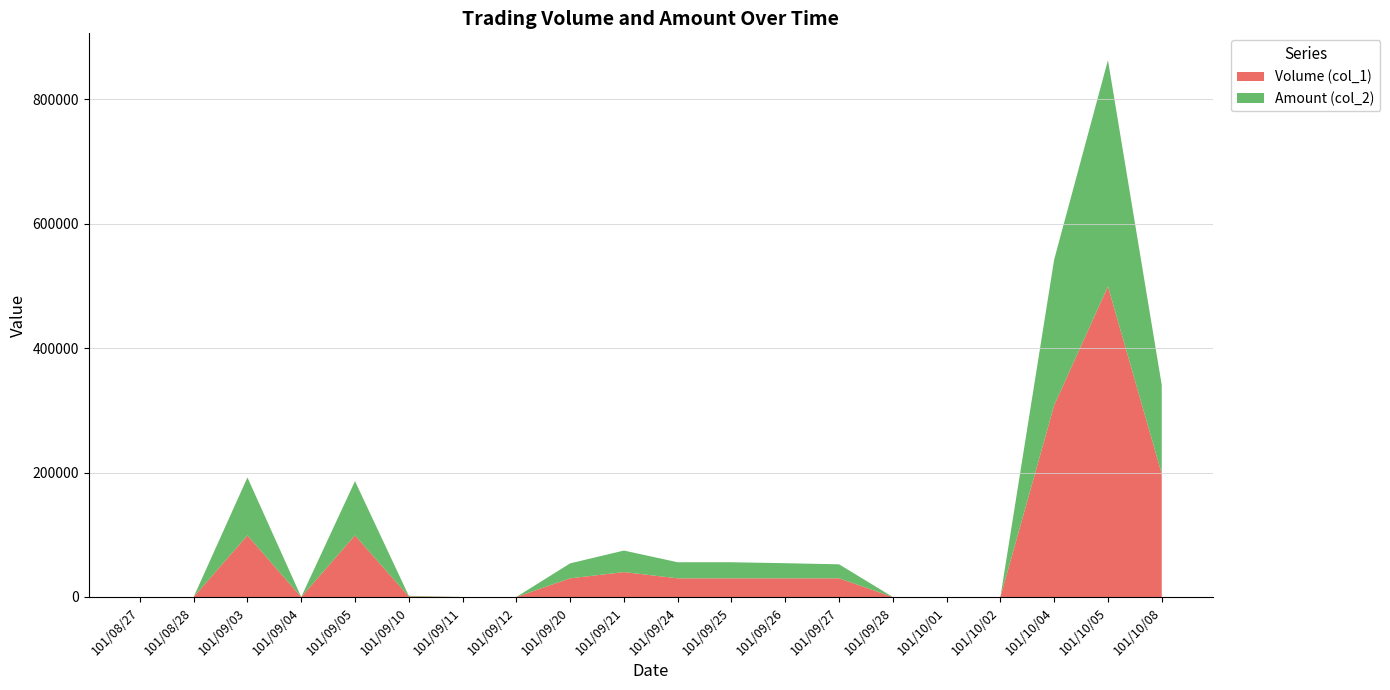

Reading left to right, extract all data points from this chart.

Volume (col_1): 0	0	99000	0	99000	1000	0	0	30000	40000	30000	30000	30000	30000	0	0	0	308000	499000	198000
Amount (col_2): 0	0	93060	0	87120	900	0	0	24000	34600	25800	25800	24300	22500	0	0	0	234080	363450	142560